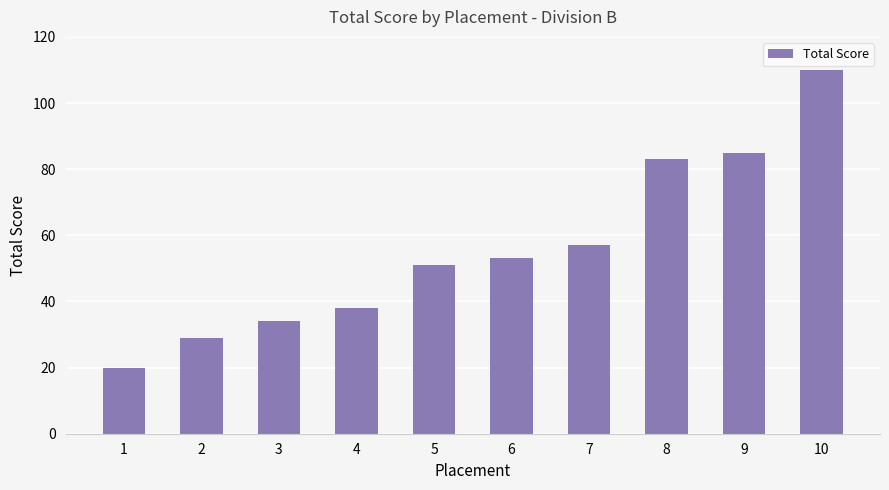

What is the sum of all values?

560